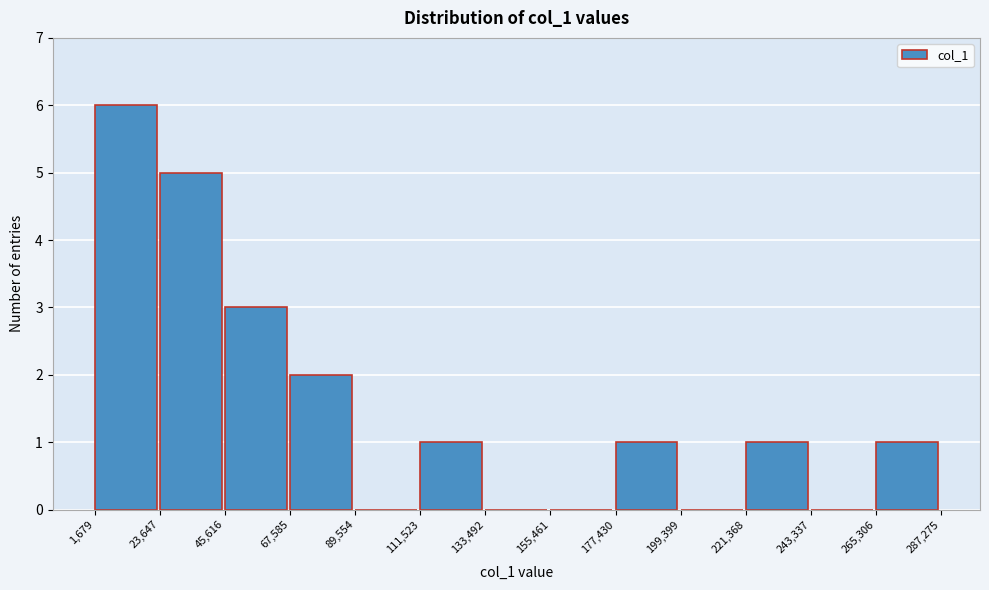

Reading left to right, list every bar in this chart as the range it spans on the x-axis followed by its height. The values are not printed on the chart, so give them approximately, as read against the axis.

1,679 to 23,647: 6
23,647 to 45,616: 5
45,616 to 67,585: 3
67,585 to 89,554: 2
89,554 to 111,523: 0
111,523 to 133,492: 1
133,492 to 155,461: 0
155,461 to 177,430: 0
177,430 to 199,399: 1
199,399 to 221,368: 0
221,368 to 243,337: 1
243,337 to 265,306: 0
265,306 to 287,275: 1